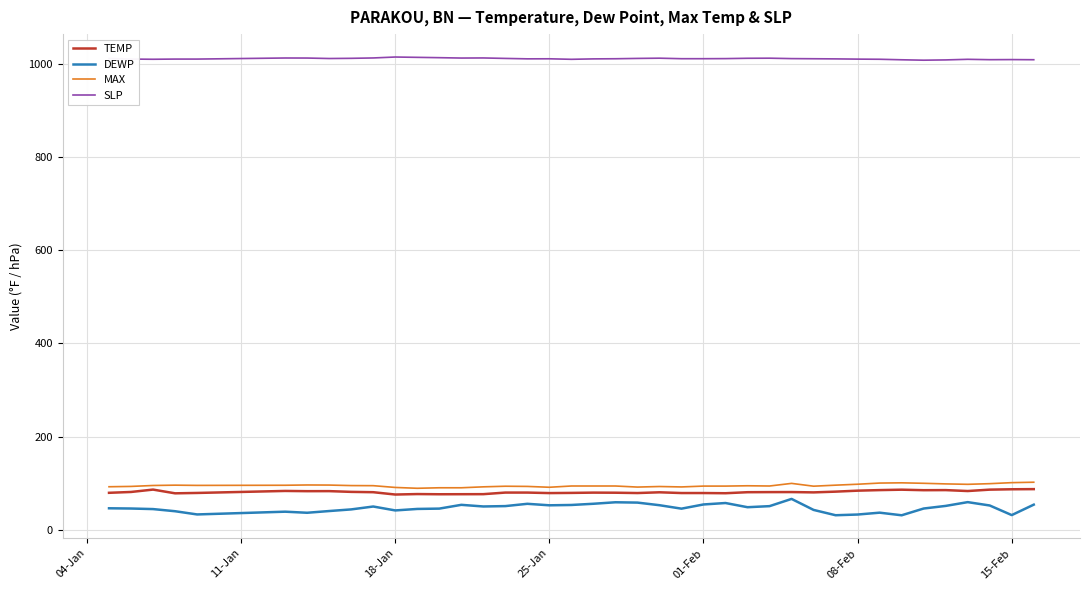

Which series has the widest spread of values?

DEWP